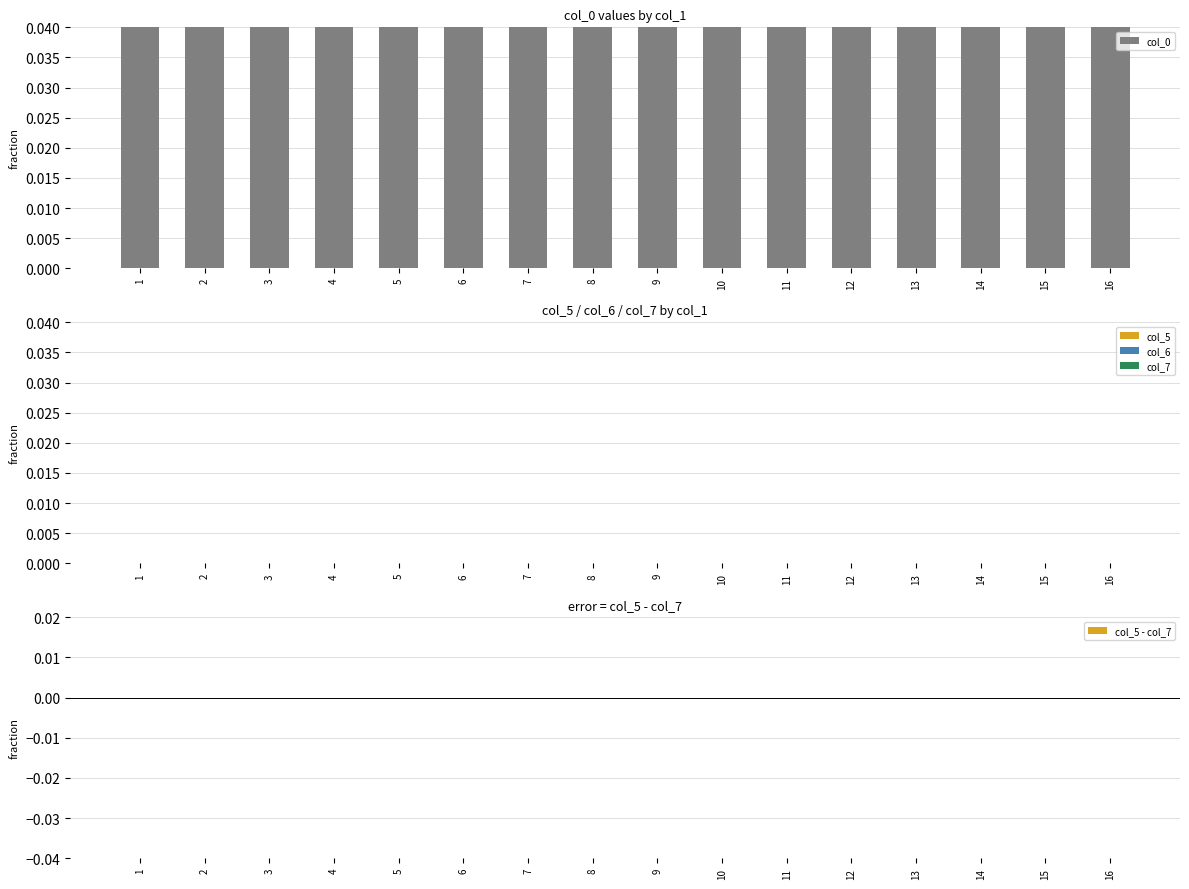

Which series has the largest total across all categories?

col_0